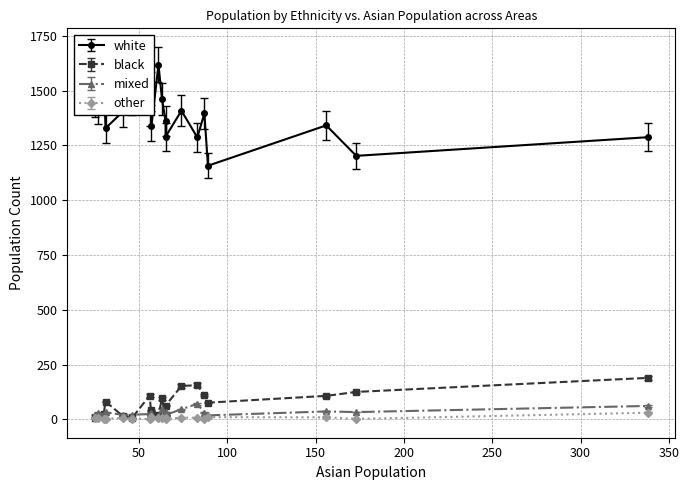

What is the sum of the mixed values at E01002254 and E01002265?

51